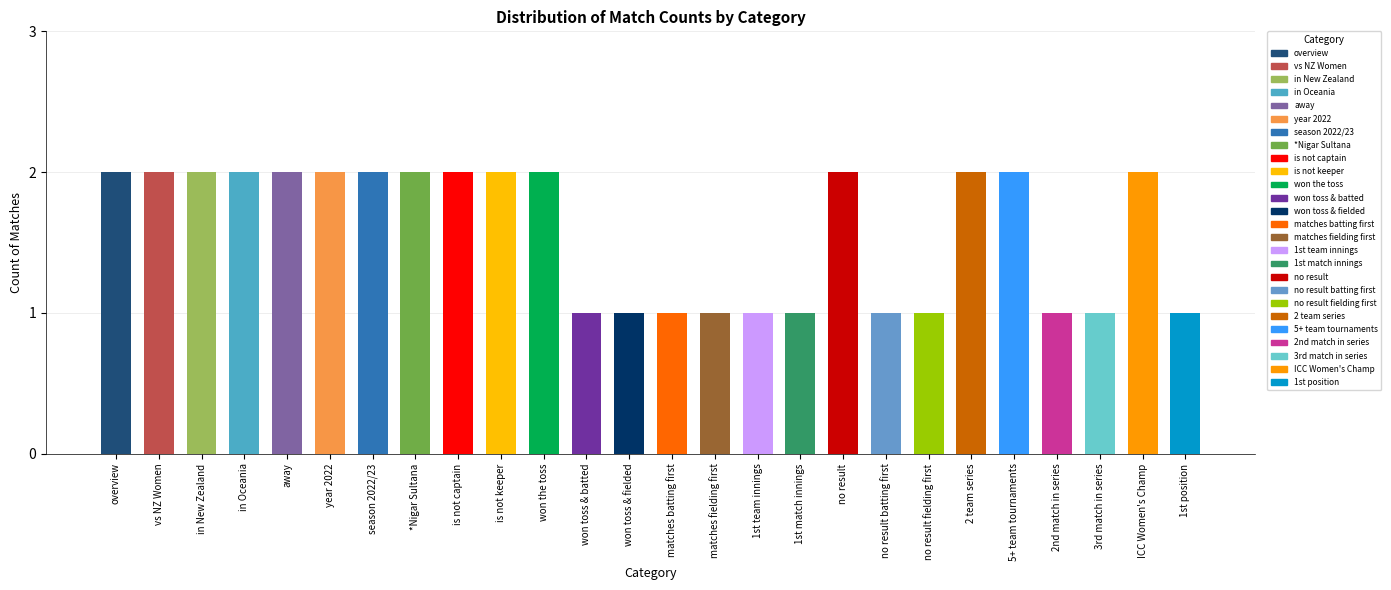

Reading right to left, transcribe all the data shown in this chart.

1st position=1	ICC Women's Champ=2	3rd match in series=1	2nd match in series=1	5+ team tournaments=2	2 team series=2	no result fielding first=1	no result batting first=1	no result=2	1st match innings=1	1st team innings=1	matches fielding first=1	matches batting first=1	won toss & fielded=1	won toss & batted=1	won the toss=2	is not keeper=2	is not captain=2	*Nigar Sultana=2	season 2022/23=2	year 2022=2	away=2	in Oceania=2	in New Zealand=2	vs NZ Women=2	overview=2